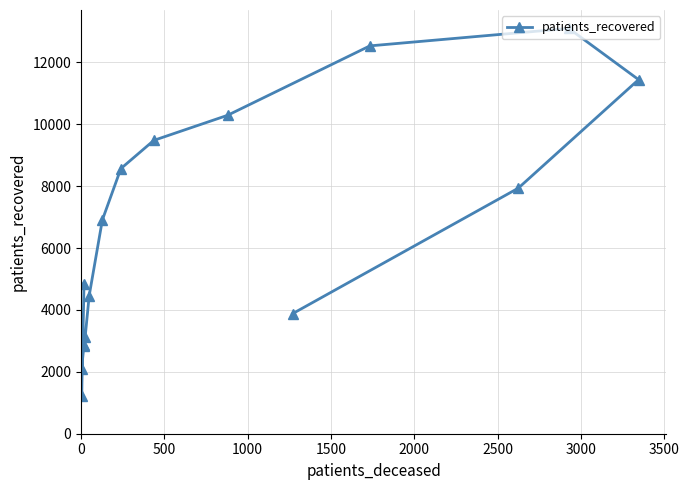

What is the value of the 5th point from the left?

2868